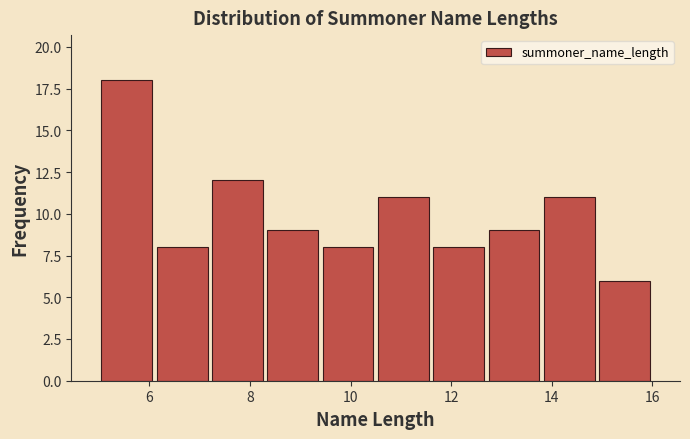

Reading left to right, transcribe this chart: for each bar, give the range it covers on the x-axis and its height. Neither the bar edges nor the heights are printed on the chart, so give them approximately, as read against the axes.

5.0 to 6.1: 18
6.1 to 7.2: 8
7.2 to 8.3: 12
8.3 to 9.4: 9
9.4 to 10.5: 8
10.5 to 11.6: 11
11.6 to 12.7: 8
12.7 to 13.8: 9
13.8 to 14.9: 11
14.9 to 16.0: 6